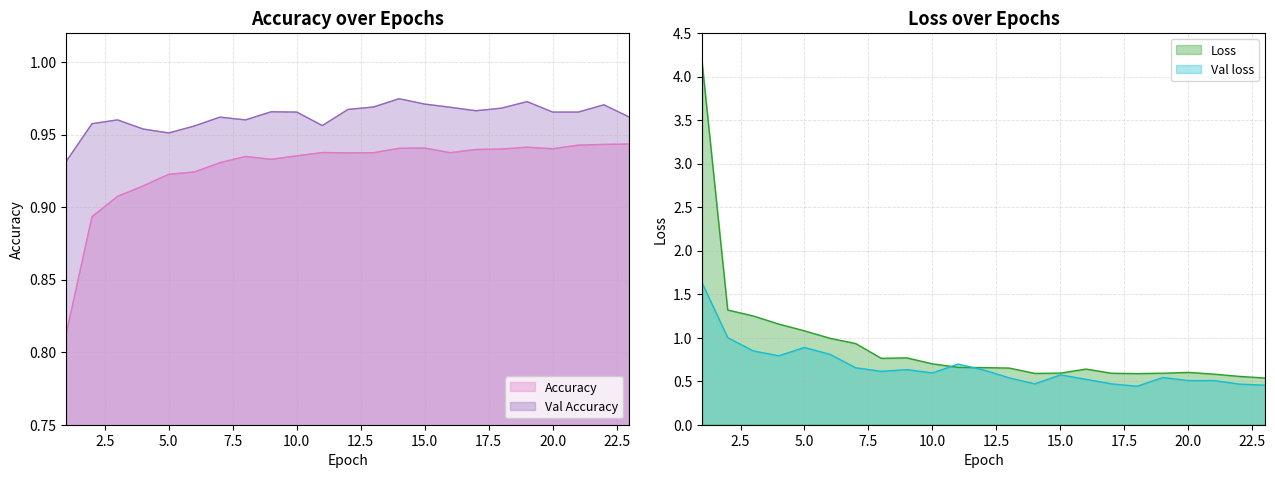

Rank the categories by Val Accuracy value from lowest to highest.

1, 5, 4, 6, 11, 2, 3, 8, 7, 23, 10, 20, 21, 9, 17, 12, 18, 16, 13, 22, 15, 19, 14